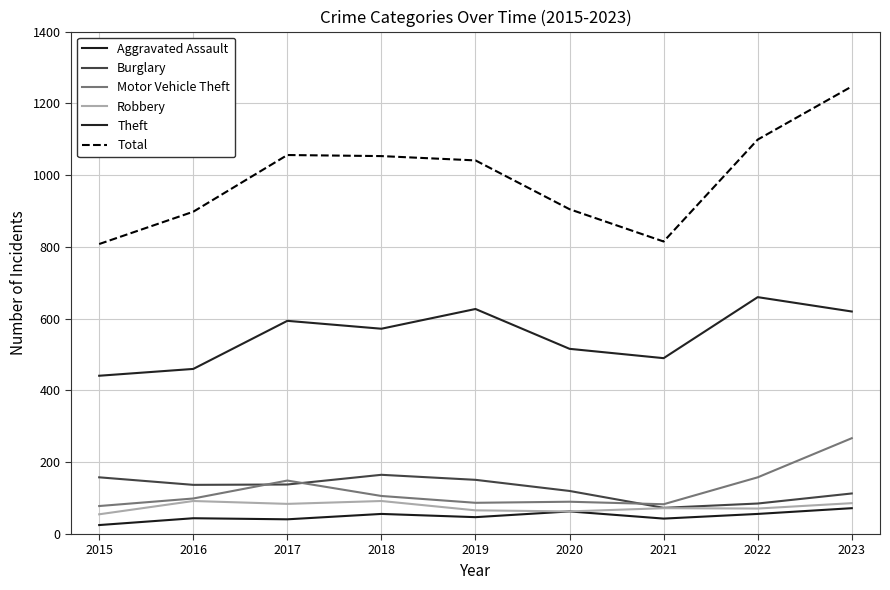

What is the sum of the Aggravated Assault values at 2023 and 2019?

119